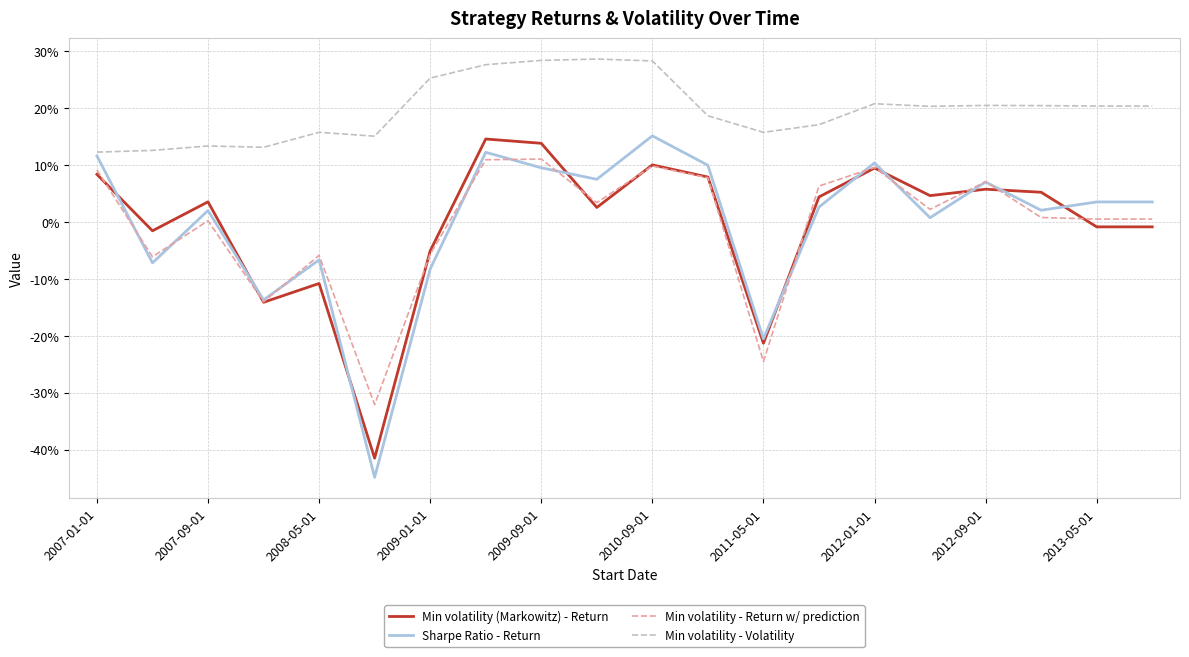

True or false: Min volatility - Return w/ prediction and Min volatility - Volatility intersect in this chart.

False